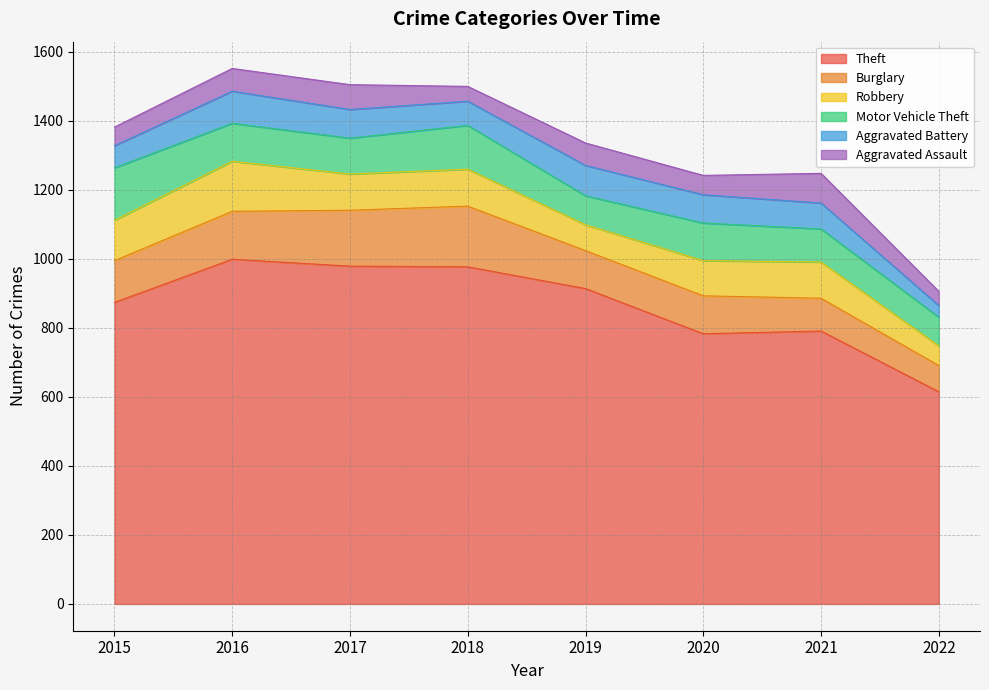

Reading right to left, what are all the values shown in this chart?

Theft: 2022=615	2021=791	2020=783	2019=914	2018=977	2017=979	2016=999	2015=874
Burglary: 2022=76	2021=95	2020=110	2019=110	2018=176	2017=162	2016=139	2015=121
Robbery: 2022=57	2021=105	2020=102	2019=75	2018=107	2017=105	2016=145	2015=117
Motor Vehicle Theft: 2022=83	2021=96	2020=109	2019=84	2018=127	2017=104	2016=110	2015=152
Aggravated Battery: 2022=34	2021=75	2020=82	2019=88	2018=70	2017=83	2016=93	2015=64
Aggravated Assault: 2022=41	2021=86	2020=56	2019=65	2018=43	2017=72	2016=66	2015=54